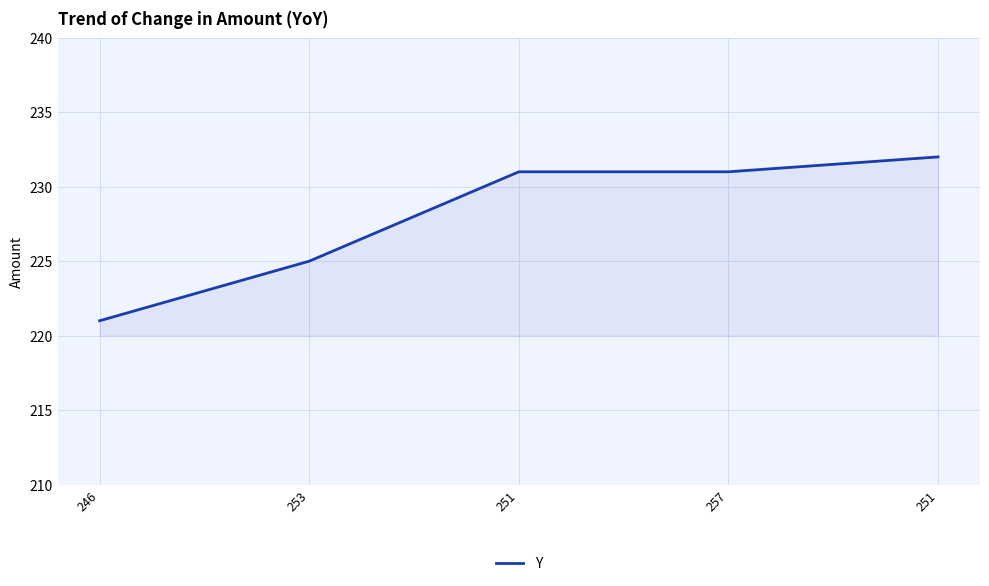

Count the number of categories in the chart.

5